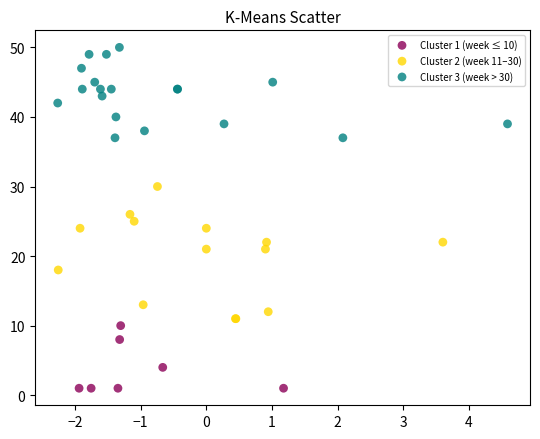

Which series reaches the maximum Y coordinate?

Cluster 3 (week > 30)